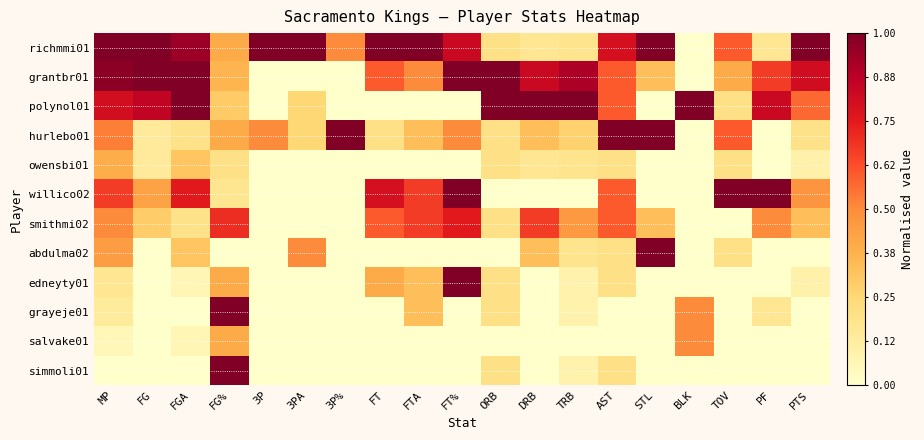

Which series has the largest total across all categories?

richmmi01